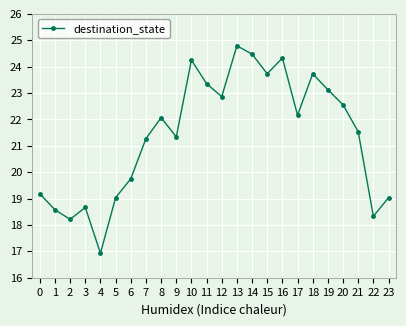

True or false: the data has more than 0 interior local peaks.

True